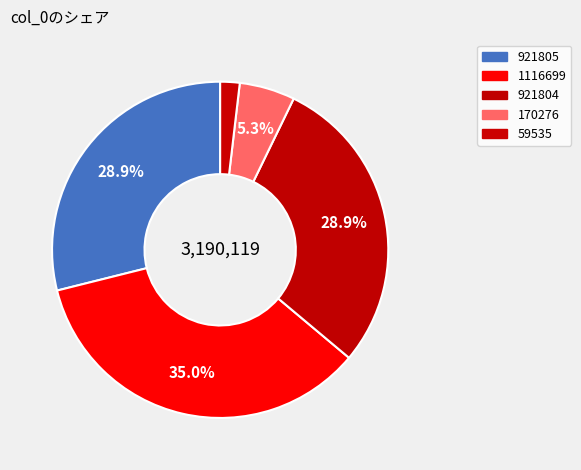

True or false: 921805 accounts for 29% of the total.

True